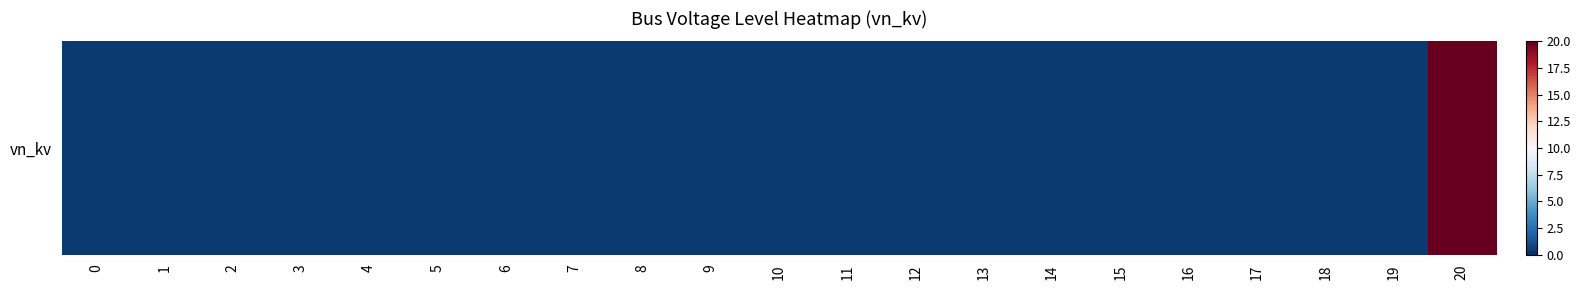

Rank the categories by value from highest to lowest.

20, 0, 1, 2, 3, 4, 5, 6, 7, 8, 9, 10, 11, 12, 13, 14, 15, 16, 17, 18, 19